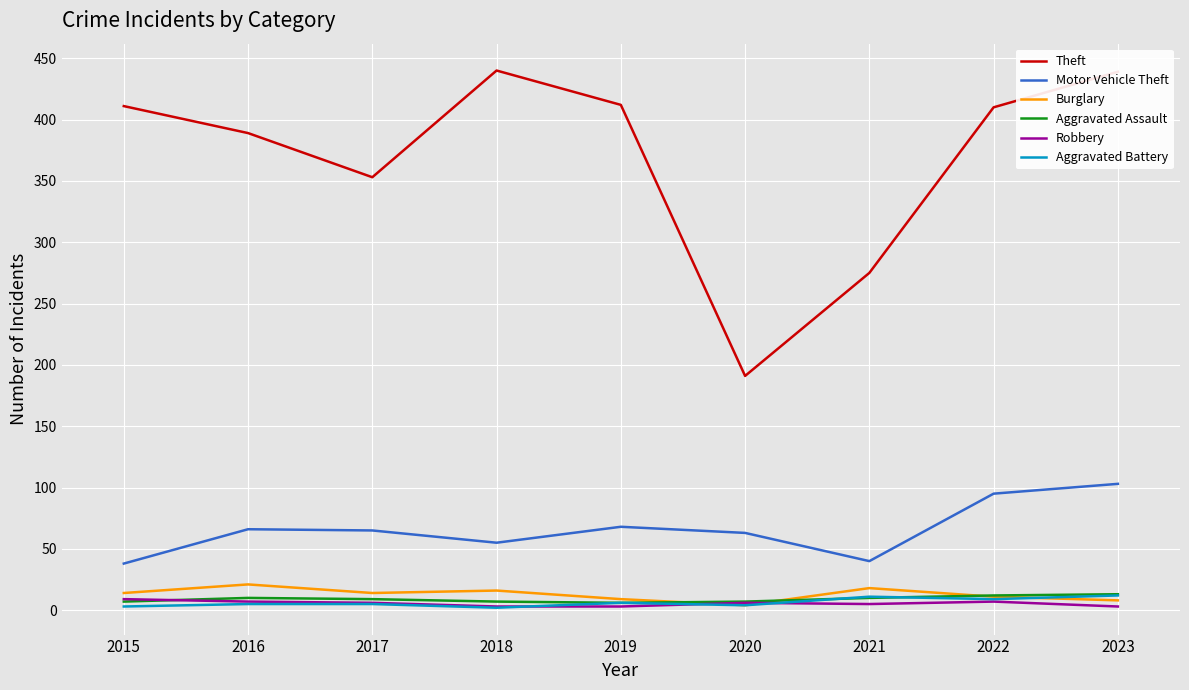

What is the difference between the second highest and second lowest values in the Burglary series?

10